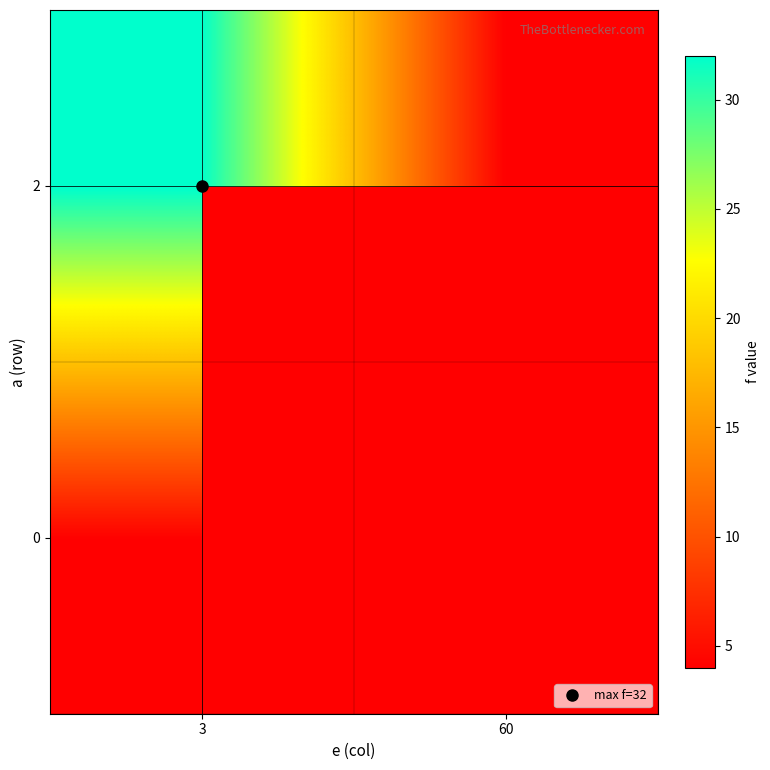

What is the spread (max minus min) of values at 3?

28.0